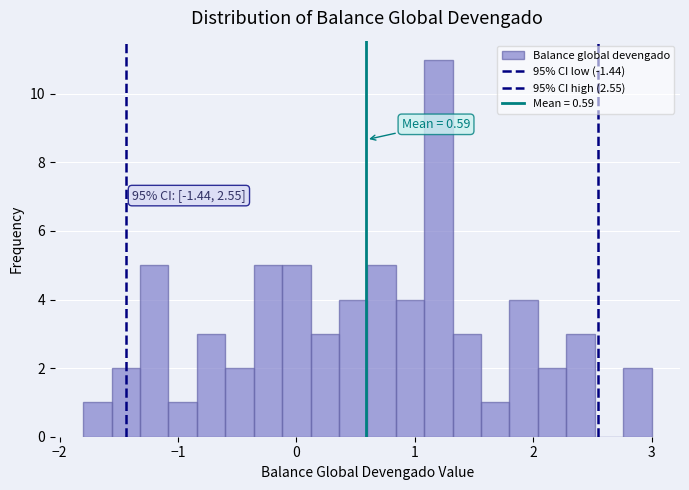

Read against the x-axis, roughly where is the centre of the tallest bar?

1.2